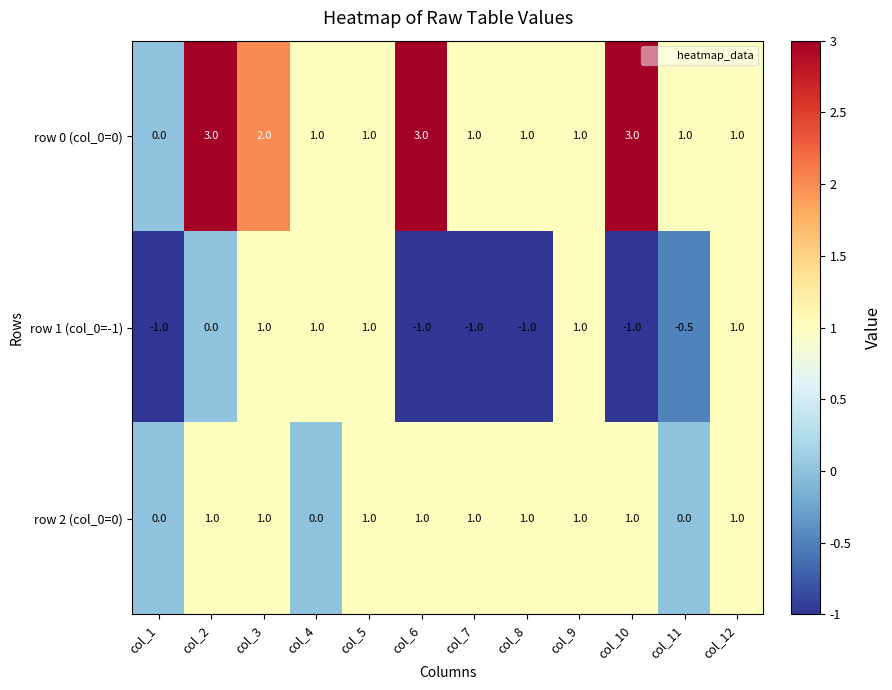

List the series in order of their overall mean, lowest first.

row 1 (col_0=-1), row 2 (col_0=0), row 0 (col_0=0)